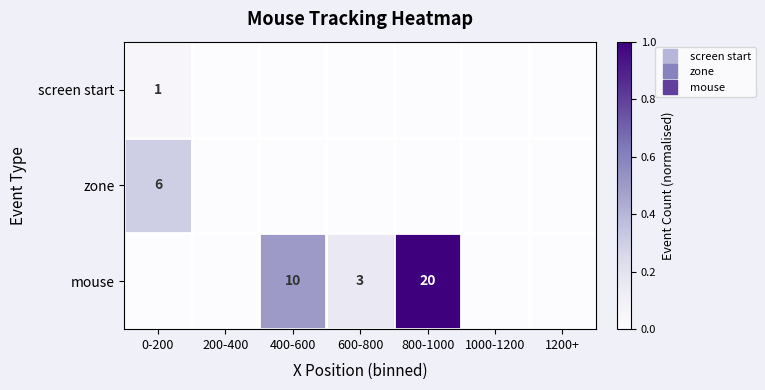

How many positive values does the mouse series have?

3